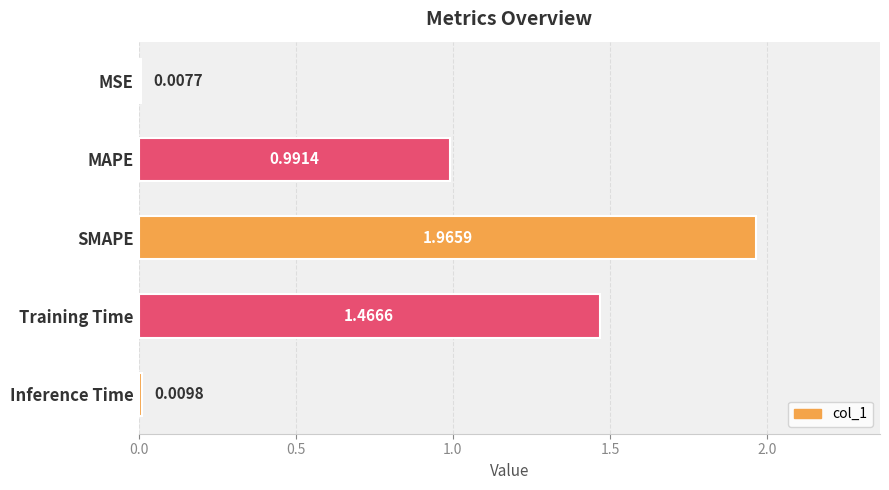

Are the bars horizontal?

Yes